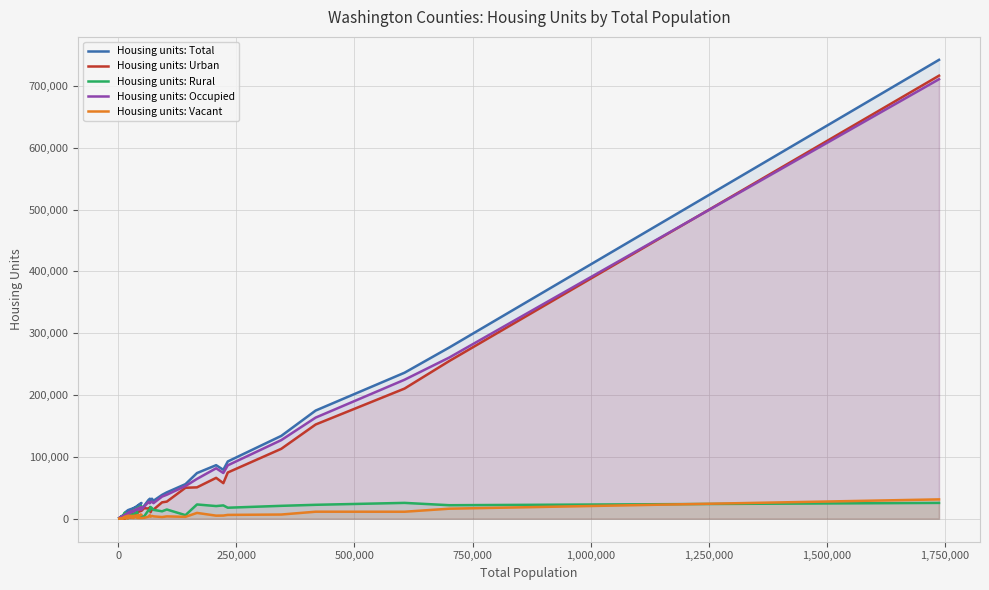

True or false: Housing units: Vacant has more than 1 interior local peaks.

True